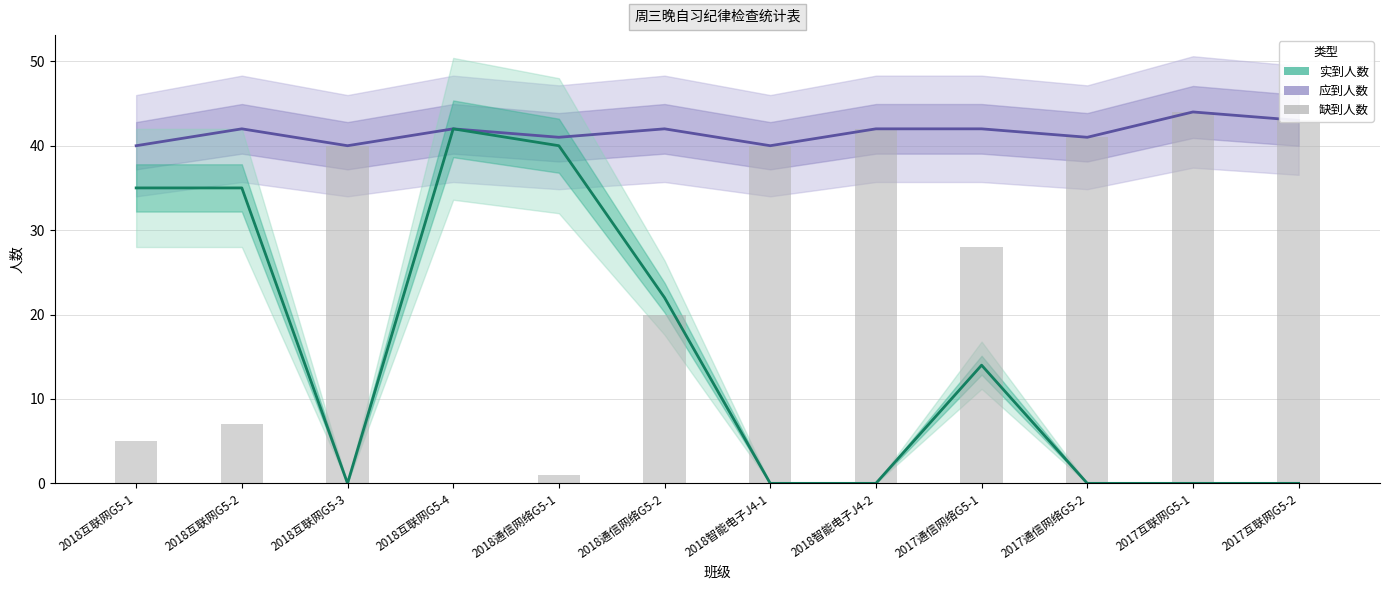

List the series in order of their overall mean, highest first.

应到人数, 缺到人数, 实到人数